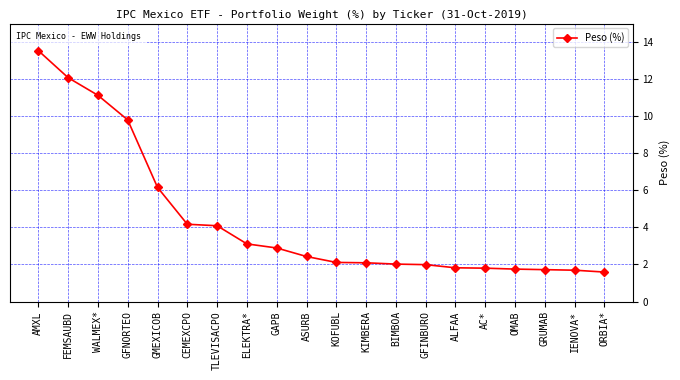

What is the value of the 12th point from the left?

2.1